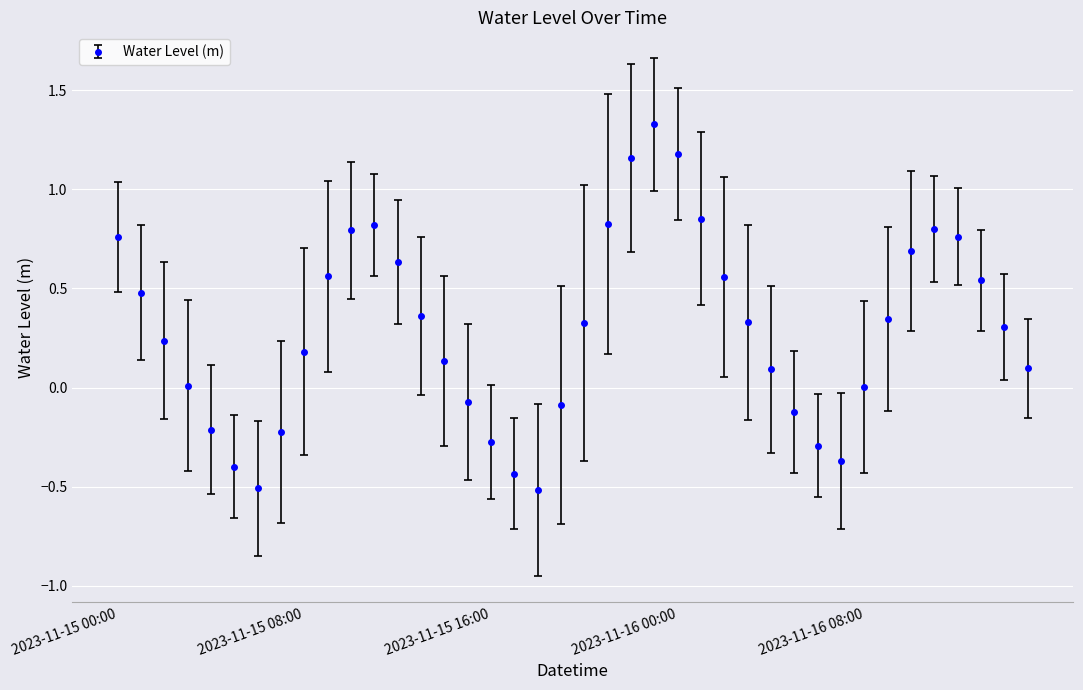

What is the sum of all values?

11.6